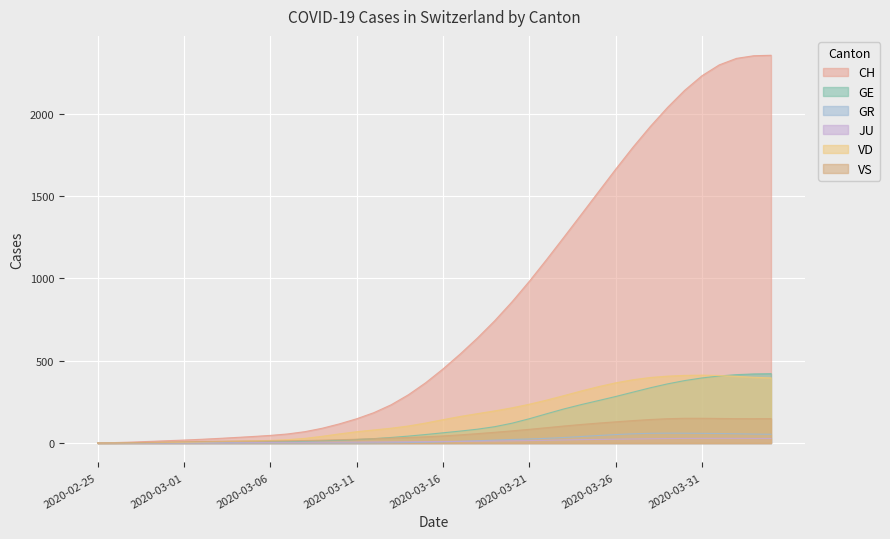

List the series in order of their peak value, highest first.

CH, GE, VD, VS, GR, JU